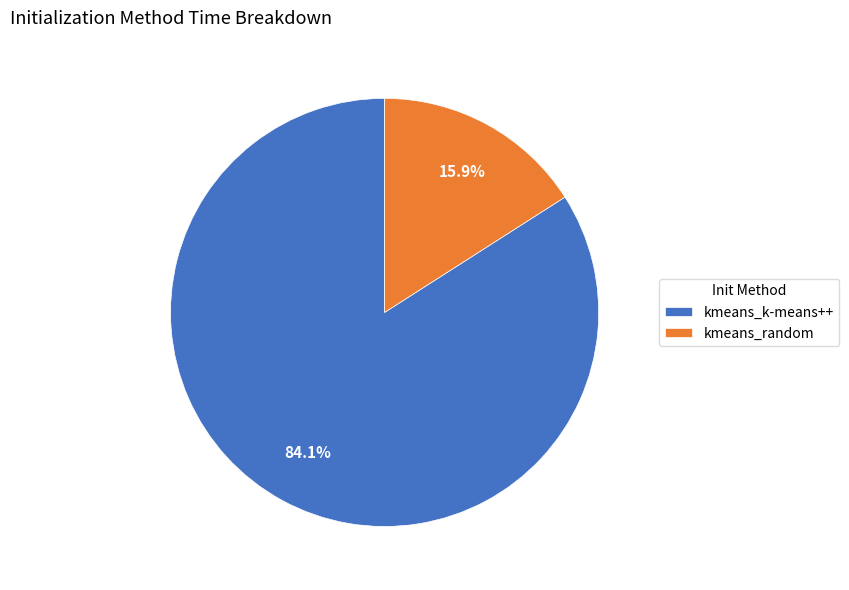

Which slice is the smallest?

kmeans_random